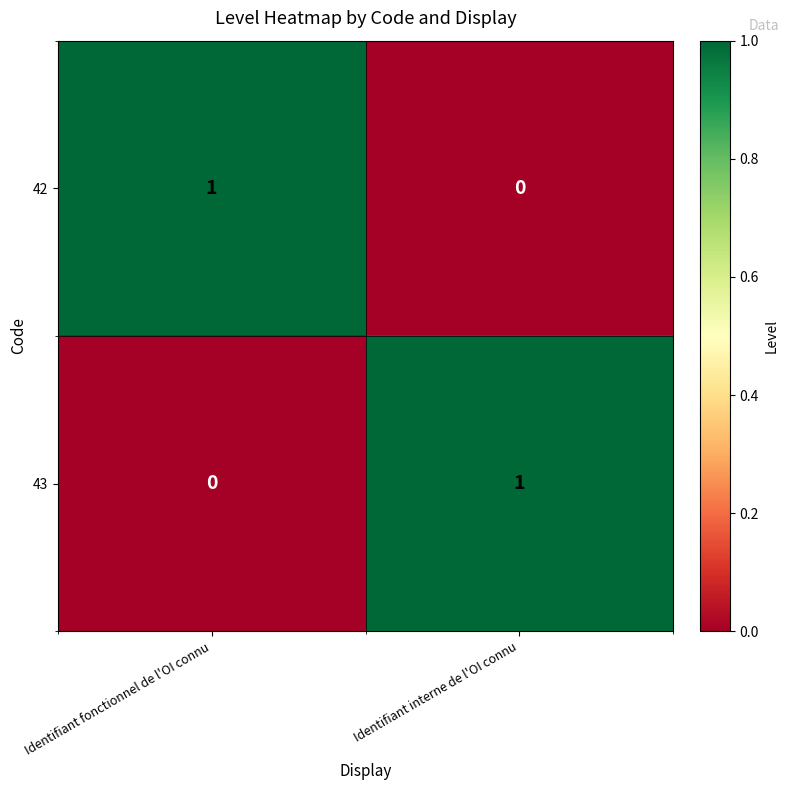

At which label is 43 closest to 0?

Identifiant fonctionnel de l'OI connu